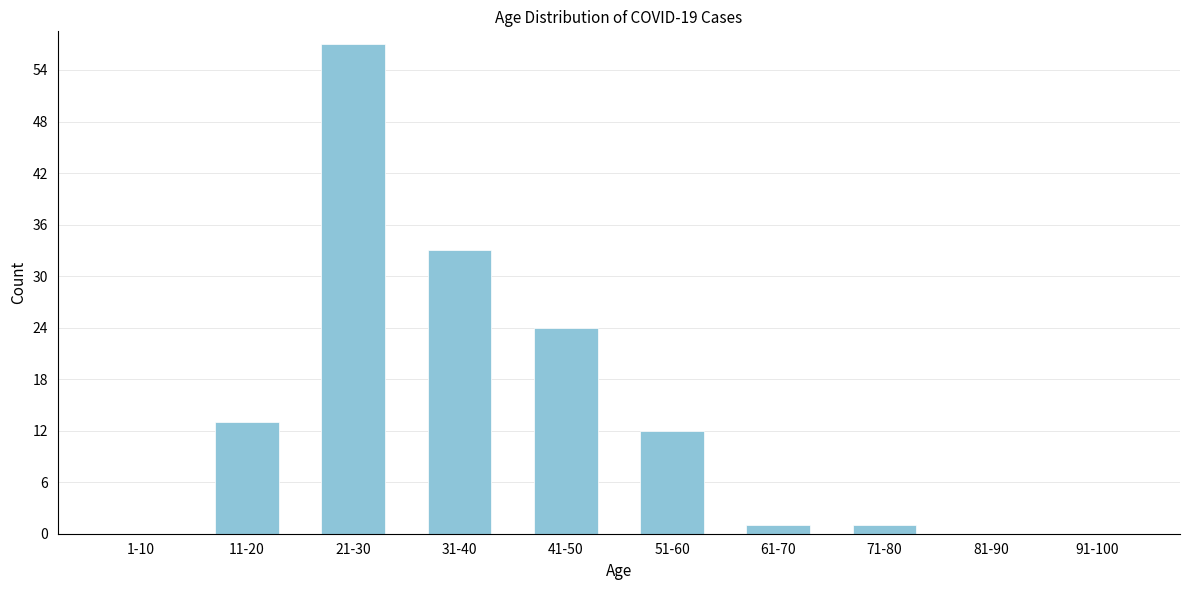

Reading left to right, what are all the values shown in this chart?

1-10=0	11-20=13	21-30=57	31-40=33	41-50=24	51-60=12	61-70=1	71-80=1	81-90=0	91-100=0